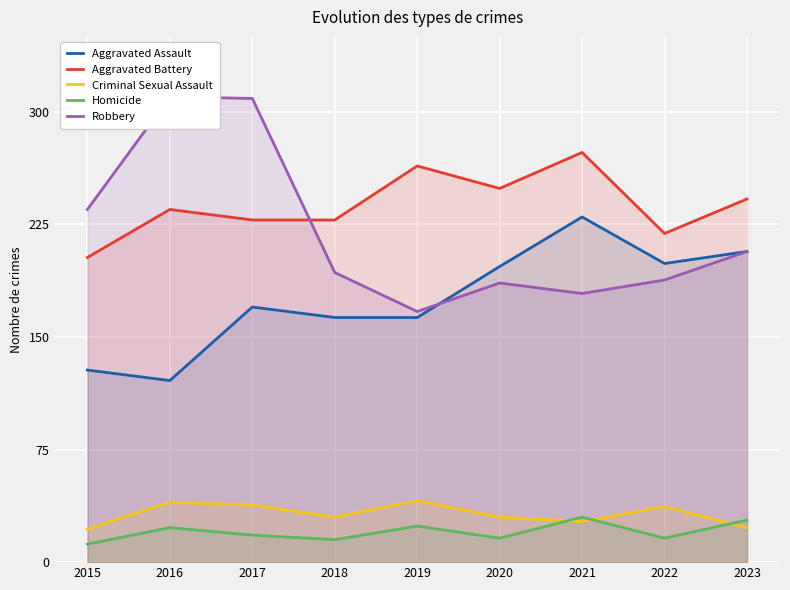

What is the value of the Homicide point at the 5th from the left?

24